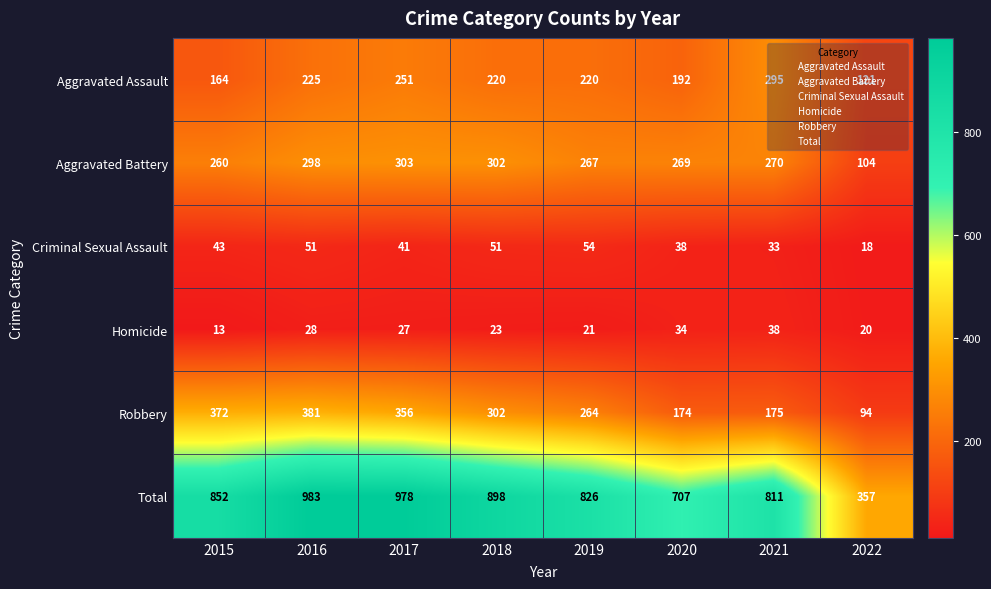

Is it true that Aggravated Battery equals 385 at 2021?

False